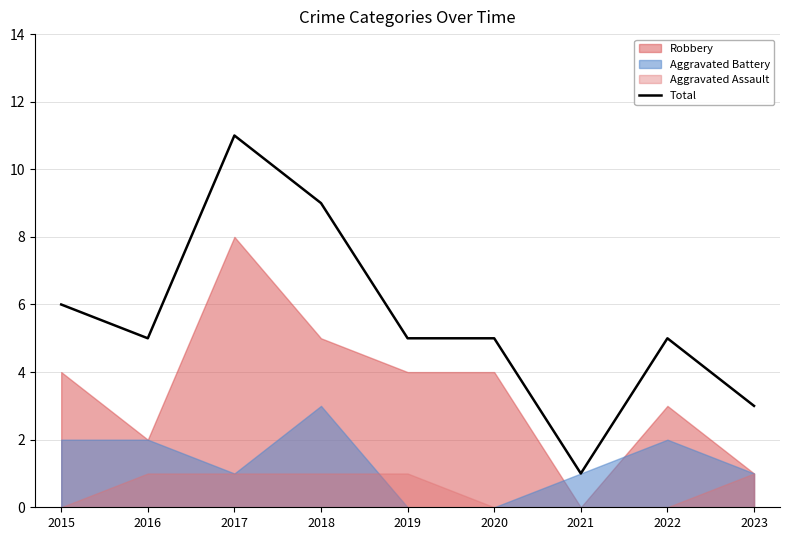

The chart shows a value of 5 at 2019. True or false?

True